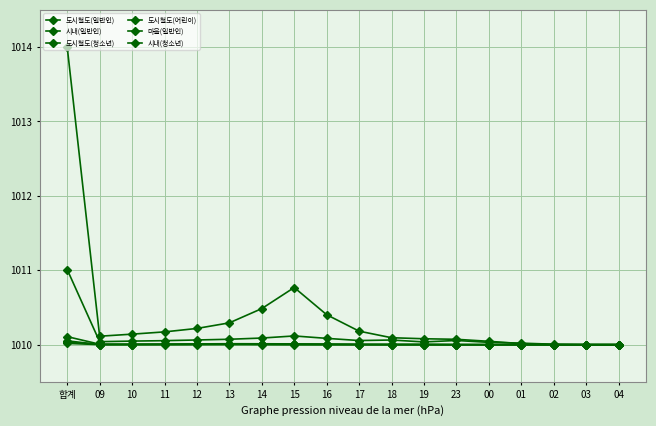

How many categories are shown in the chart?

18